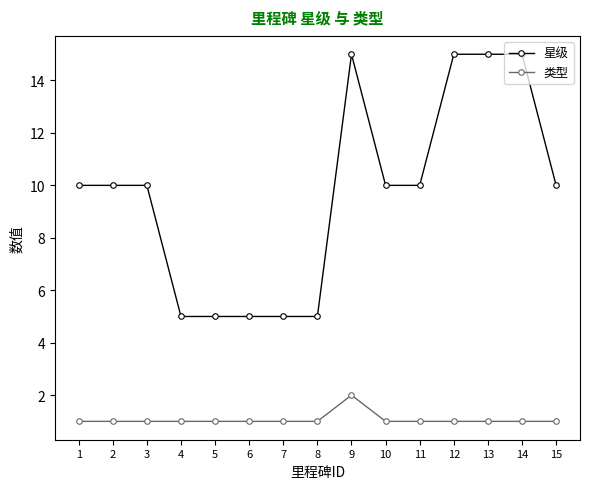

What is the spread (max minus min) of values at 15?

9